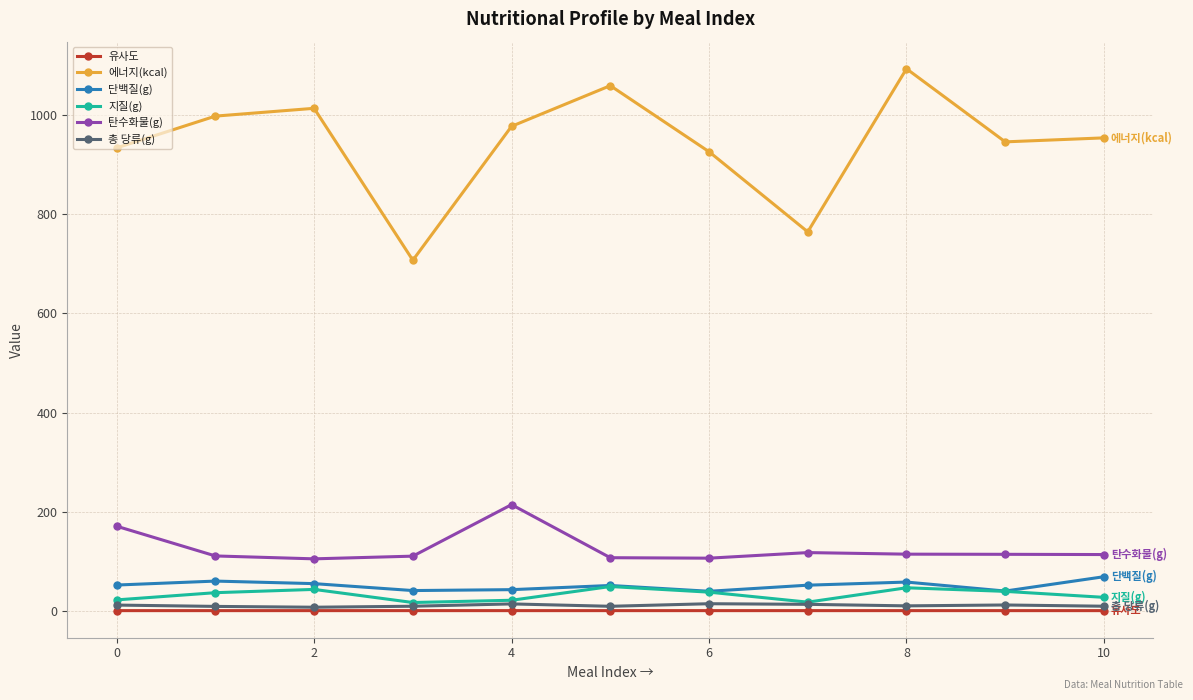

How many values in the 에너지(kcal) series exceed 953?

6